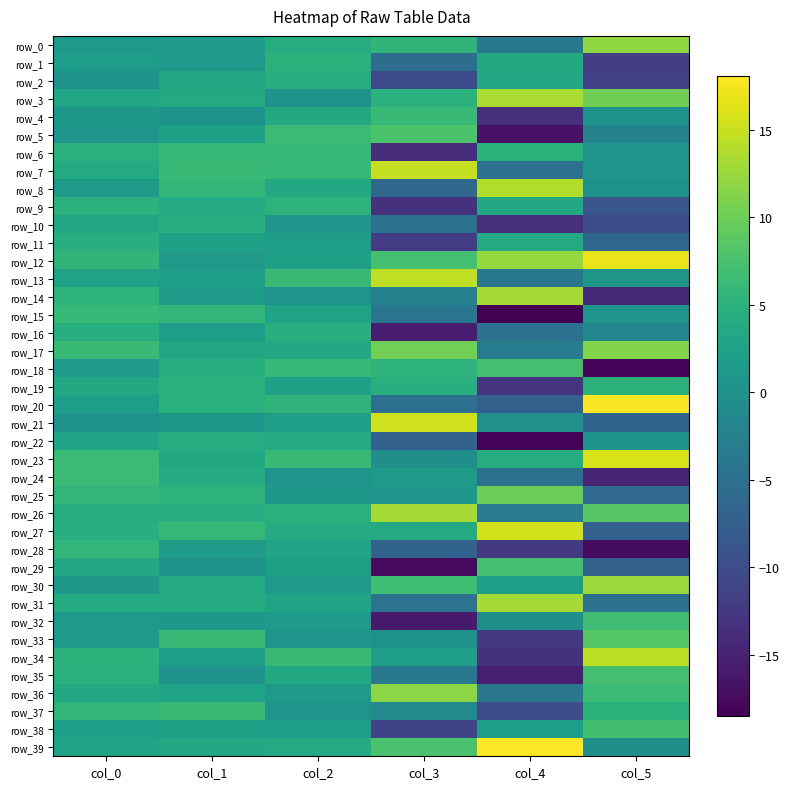

Reading left to right, extract all data points from this chart.

row_0: col_0=1.4	col_1=1.6	col_2=4.1	col_3=5.4	col_4=-3.7	col_5=11.9
row_1: col_0=1.8	col_1=1.3	col_2=4.9	col_3=-5.2	col_4=3.7	col_5=-11.9
row_2: col_0=0.2	col_1=3.1	col_2=4.2	col_3=-10.3	col_4=3.3	col_5=-11.3
row_3: col_0=3.1	col_1=3.9	col_2=0.1	col_3=4.8	col_4=13.4	col_5=10.2
row_4: col_0=1.0	col_1=0.1	col_2=3.6	col_3=6.2	col_4=-13.6	col_5=0.1
row_5: col_0=0.3	col_1=2.4	col_2=6.5	col_3=7.7	col_4=-16.7	col_5=-2.2
row_6: col_0=4.7	col_1=6.0	col_2=5.9	col_3=-13.9	col_4=5.1	col_5=0.4
row_7: col_0=3.8	col_1=6.3	col_2=5.8	col_3=14.7	col_4=-4.9	col_5=0.6
row_8: col_0=1.4	col_1=5.8	col_2=3.6	col_3=-6.3	col_4=13.8	col_5=0.2
row_9: col_0=4.9	col_1=3.9	col_2=5.2	col_3=-13.3	col_4=3.5	col_5=-8.8
row_10: col_0=3.4	col_1=4.6	col_2=0.6	col_3=-4.8	col_4=-13.4	col_5=-10.0
row_11: col_0=4.4	col_1=2.4	col_2=1.8	col_3=-12.0	col_4=3.8	col_5=-6.3
row_12: col_0=5.4	col_1=1.1	col_2=2.4	col_3=7.1	col_4=12.3	col_5=17.0
row_13: col_0=2.6	col_1=1.8	col_2=6.2	col_3=14.6	col_4=-3.9	col_5=0.9
row_14: col_0=5.1	col_1=1.5	col_2=0.4	col_3=-2.4	col_4=13.1	col_5=-14.5
row_15: col_0=6.1	col_1=5.5	col_2=2.7	col_3=-4.1	col_4=-18.5	col_5=0.7
row_16: col_0=4.3	col_1=1.9	col_2=4.5	col_3=-15.7	col_4=-4.7	col_5=-1.8
row_17: col_0=6.1	col_1=3.3	col_2=3.6	col_3=10.3	col_4=-3.1	col_5=11.2
row_18: col_0=1.6	col_1=4.5	col_2=6.0	col_3=5.2	col_4=7.3	col_5=-17.9
row_19: col_0=3.7	col_1=4.8	col_2=2.5	col_3=4.4	col_4=-13.0	col_5=5.0
row_20: col_0=1.8	col_1=4.8	col_2=5.3	col_3=-5.2	col_4=-7.3	col_5=17.8
row_21: col_0=0.3	col_1=0.9	col_2=1.9	col_3=15.5	col_4=-0.1	col_5=-6.9
row_22: col_0=2.8	col_1=4.1	col_2=3.8	col_3=-7.1	col_4=-18.1	col_5=0.3
row_23: col_0=6.4	col_1=3.8	col_2=6.1	col_3=-0.3	col_4=4.1	col_5=15.9
row_24: col_0=6.4	col_1=4.0	col_2=0.4	col_3=1.4	col_4=-4.7	col_5=-14.7
row_25: col_0=5.5	col_1=5.2	col_2=1.0	col_3=0.6	col_4=9.8	col_5=-6.0
row_26: col_0=4.1	col_1=4.1	col_2=4.7	col_3=13.2	col_4=-3.5	col_5=8.5
row_27: col_0=4.5	col_1=5.9	col_2=4.0	col_3=3.9	col_4=15.6	col_5=-7.3
row_28: col_0=5.6	col_1=1.6	col_2=2.9	col_3=-6.8	col_4=-12.3	col_5=-17.2
row_29: col_0=3.6	col_1=0.2	col_2=2.3	col_3=-17.4	col_4=7.1	col_5=-7.2
row_30: col_0=0.9	col_1=3.9	col_2=1.2	col_3=6.7	col_4=1.9	col_5=12.6
row_31: col_0=4.0	col_1=4.0	col_2=2.8	col_3=-4.5	col_4=13.1	col_5=-4.9
row_32: col_0=1.1	col_1=0.9	col_2=1.5	col_3=-15.9	col_4=-0.2	col_5=6.8
row_33: col_0=1.3	col_1=6.2	col_2=0.8	col_3=0.3	col_4=-12.3	col_5=8.4
row_34: col_0=5.0	col_1=2.0	col_2=6.3	col_3=1.9	col_4=-13.2	col_5=14.4
row_35: col_0=4.7	col_1=0.1	col_2=3.7	col_3=-3.8	col_4=-15.5	col_5=7.2
row_36: col_0=3.5	col_1=2.7	col_2=1.4	col_3=11.7	col_4=-4.1	col_5=6.4
row_37: col_0=5.5	col_1=6.1	col_2=0.5	col_3=-1.0	col_4=-10.1	col_5=4.9
row_38: col_0=2.1	col_1=2.3	col_2=1.9	col_3=-10.9	col_4=1.8	col_5=7.0
row_39: col_0=2.5	col_1=3.4	col_2=3.8	col_3=7.5	col_4=18.1	col_5=-0.2